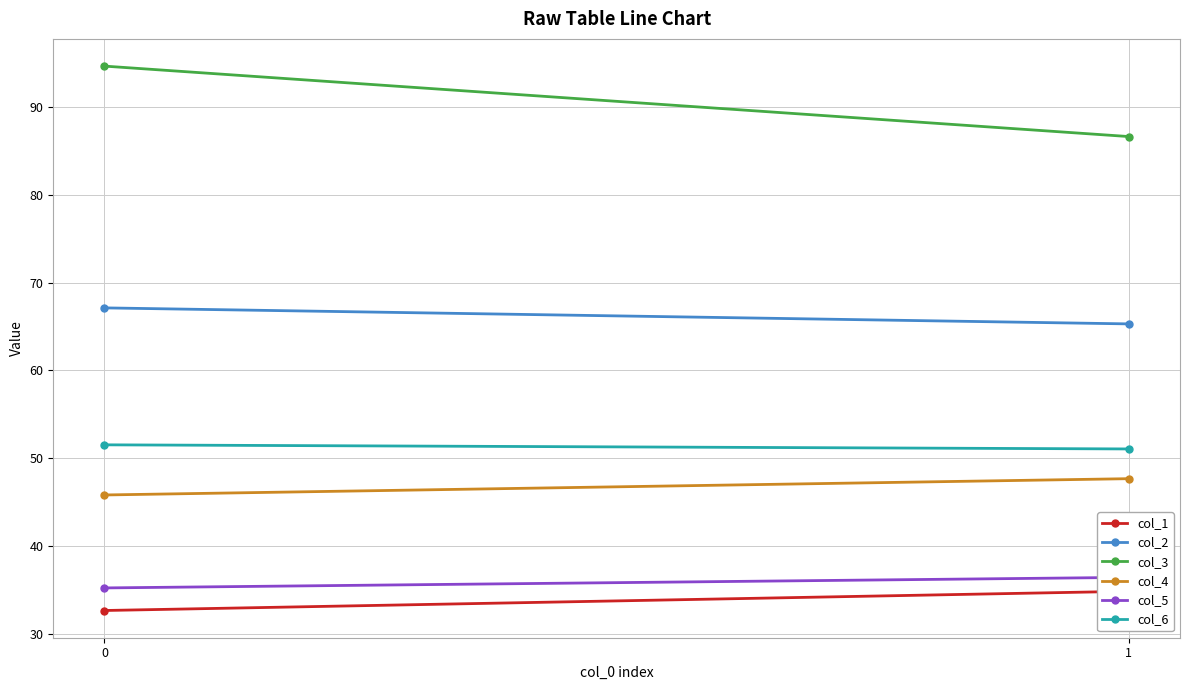

The value of col_4 at 0 is 74.1. True or false?

False